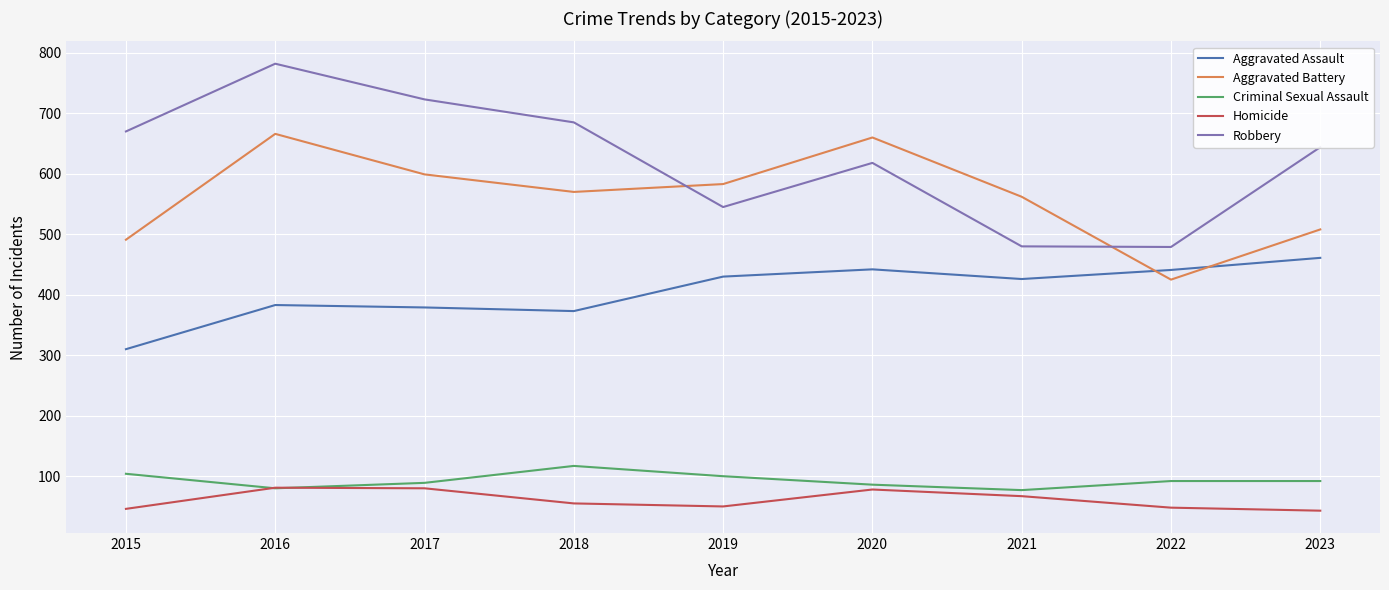

What is the difference between the maximum and minimum values in the Homicide series?

38